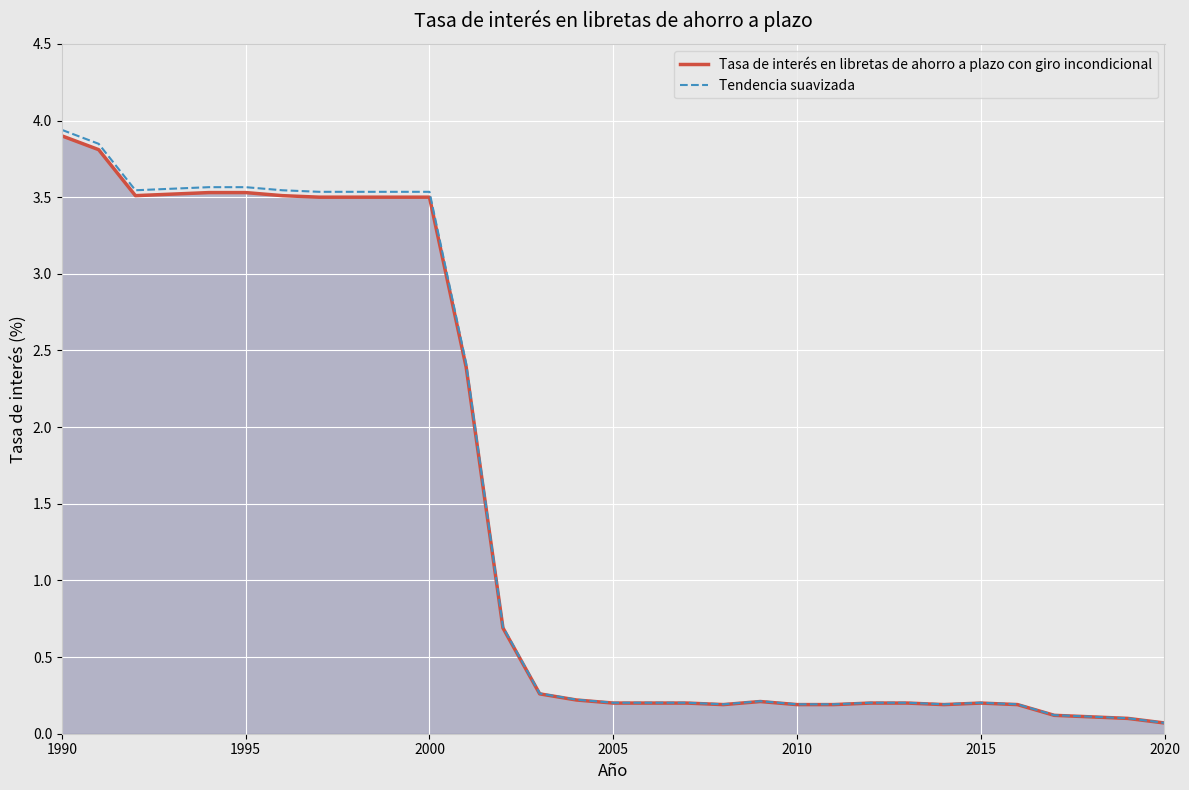

What is the sum of all Tasa de interés en libretas de ahorro a plazo con giro incondicional values?

45.6